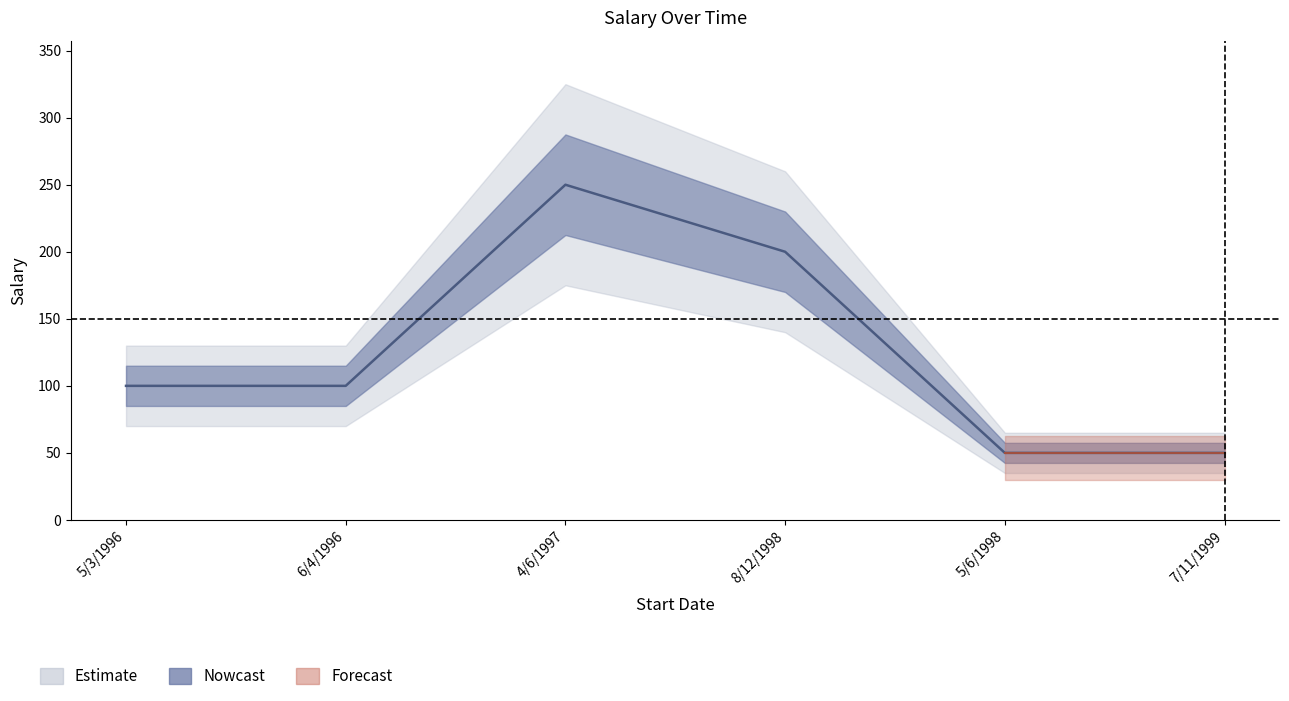

The chart shows a value of 50 at 5/6/1998. True or false?

True